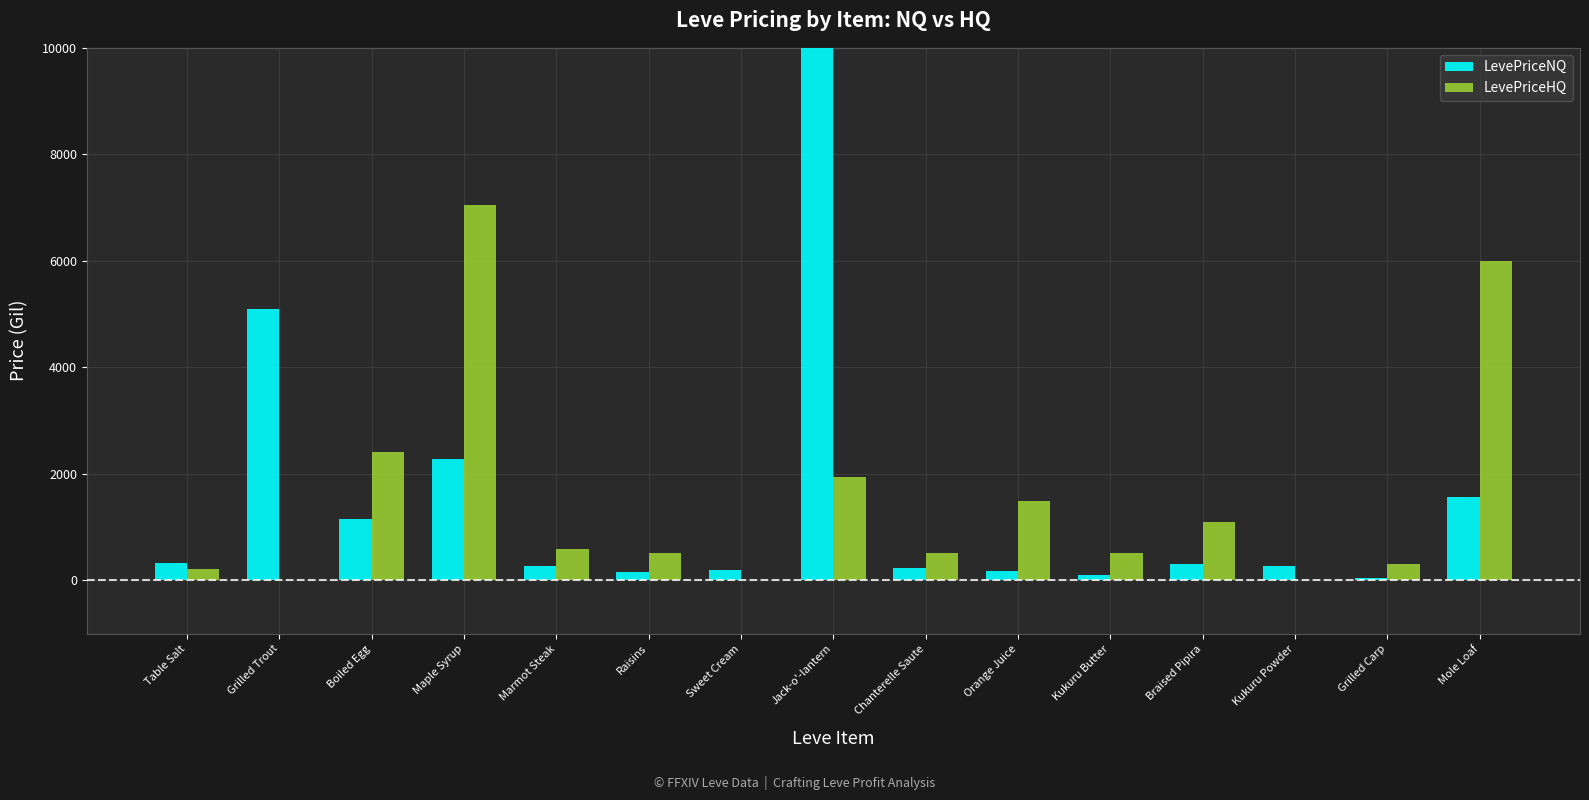

Which series has the largest total across all categories?

LevePriceNQ